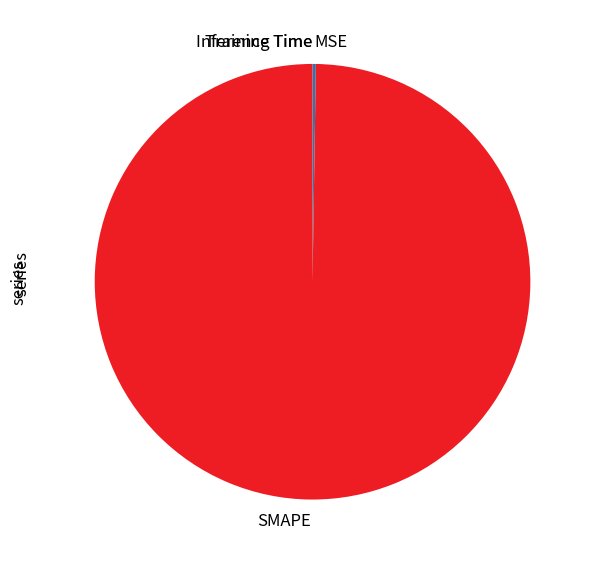

Which category accounts for the majority?

SMAPE